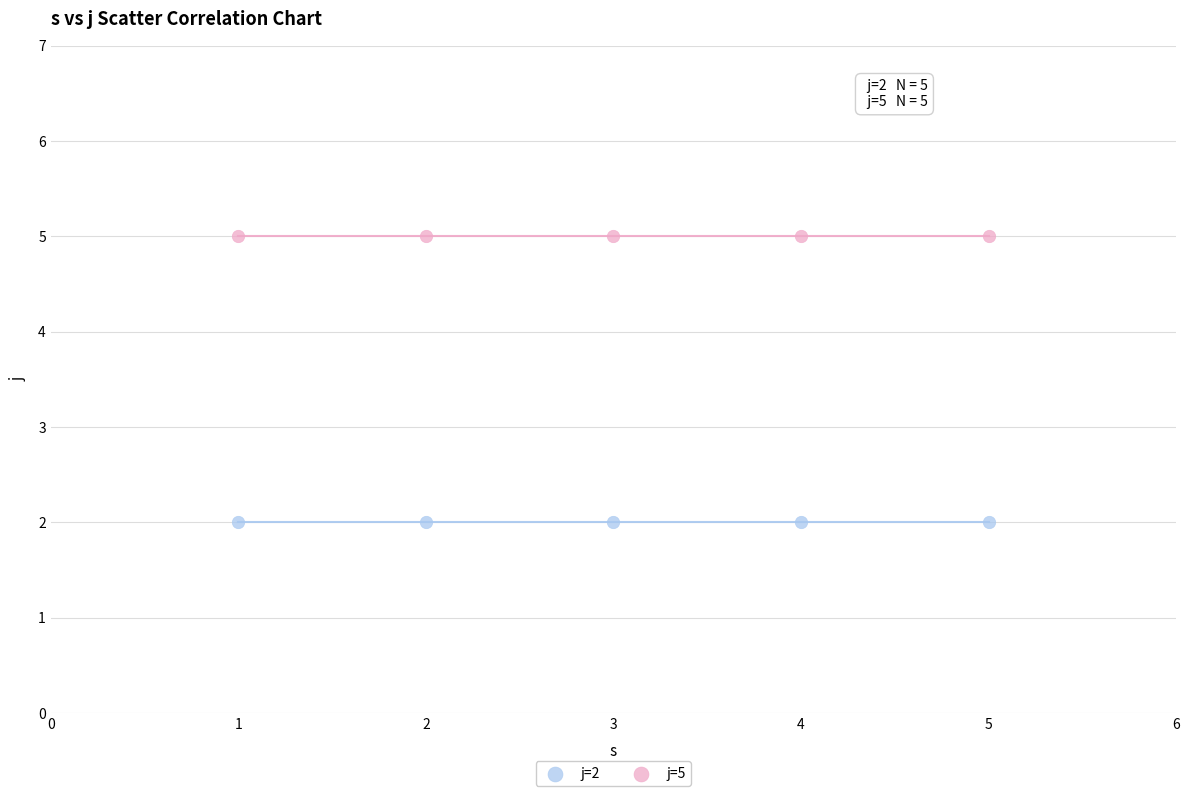

Which series contains the lowest Y value?

j=2